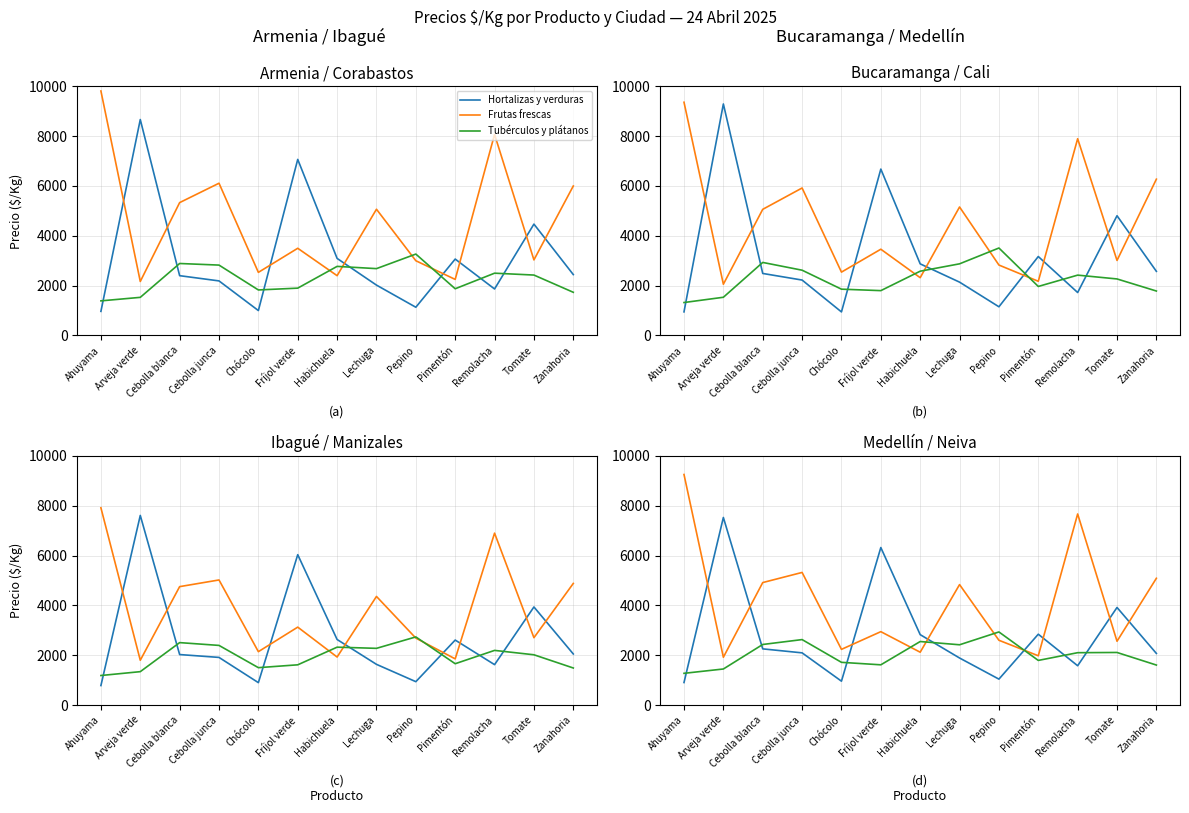

What is the difference between the highest and lowest values at Tomate?

1806.0